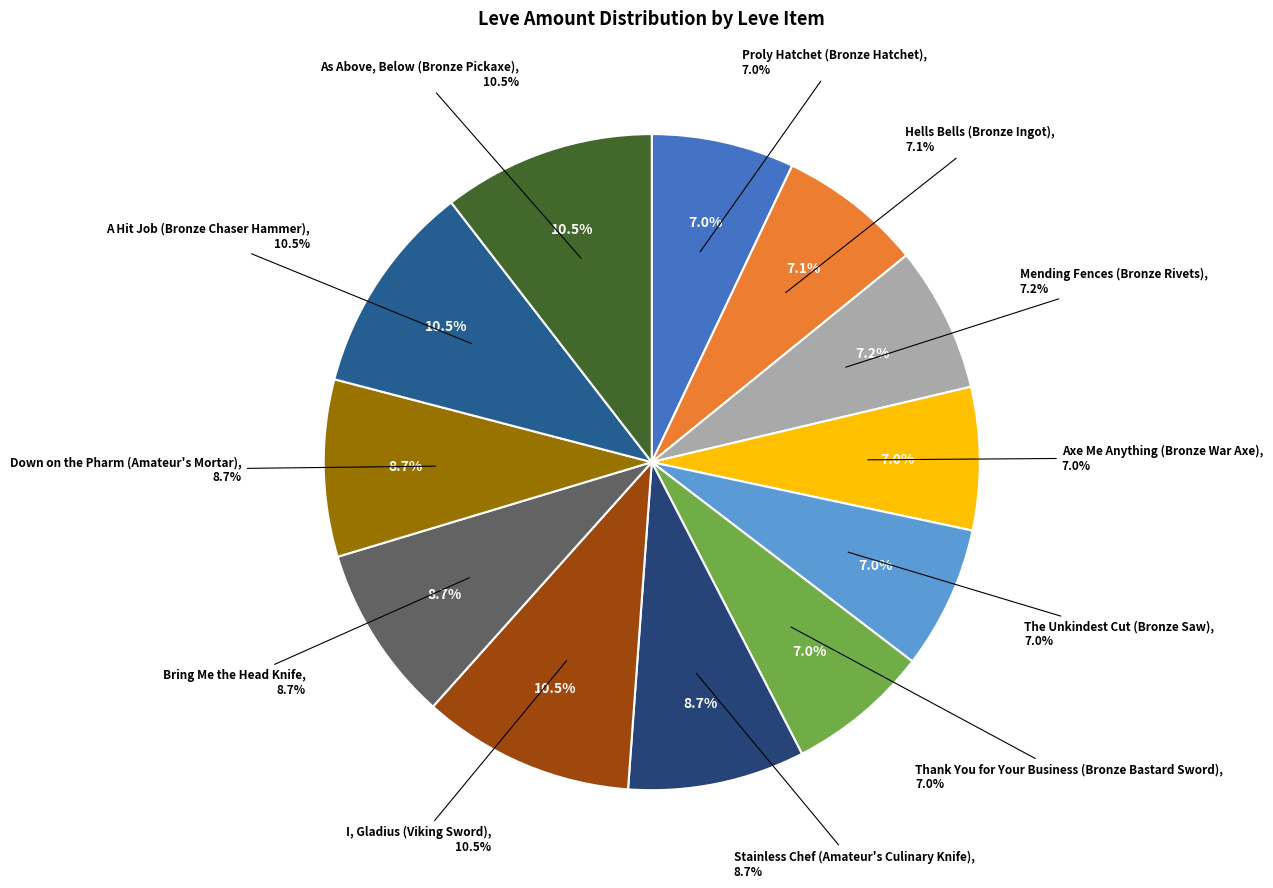

To the nearest percent, what is the average slice percentage?

8%